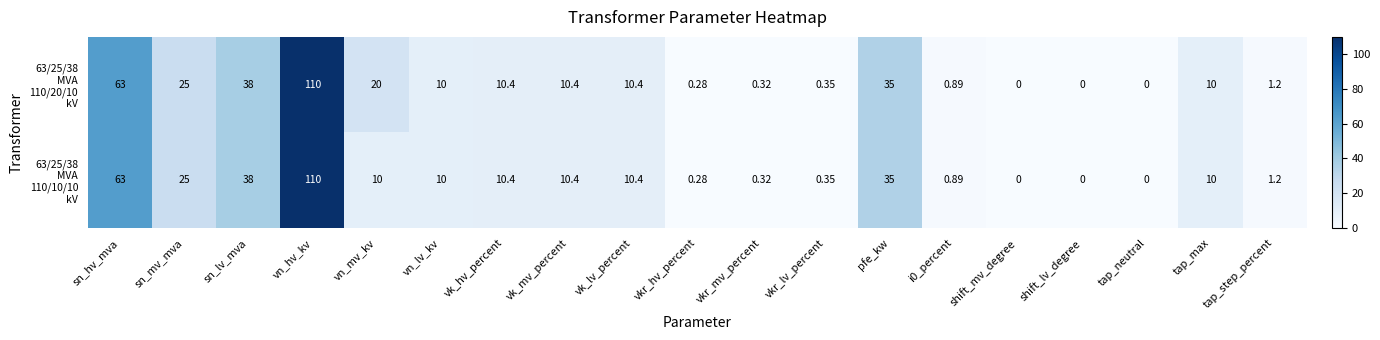

At which category is the sum across all series the highest?

vn_hv_kv